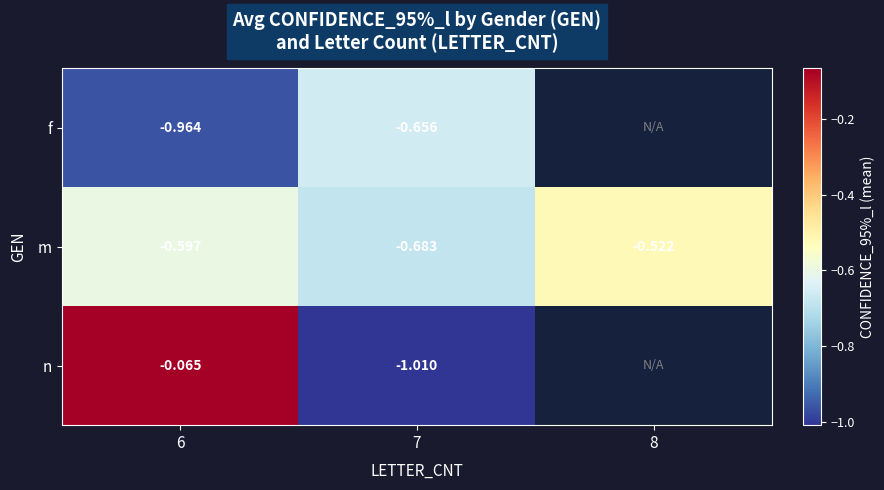

What is the minimum value shown in the chart?

-1.0